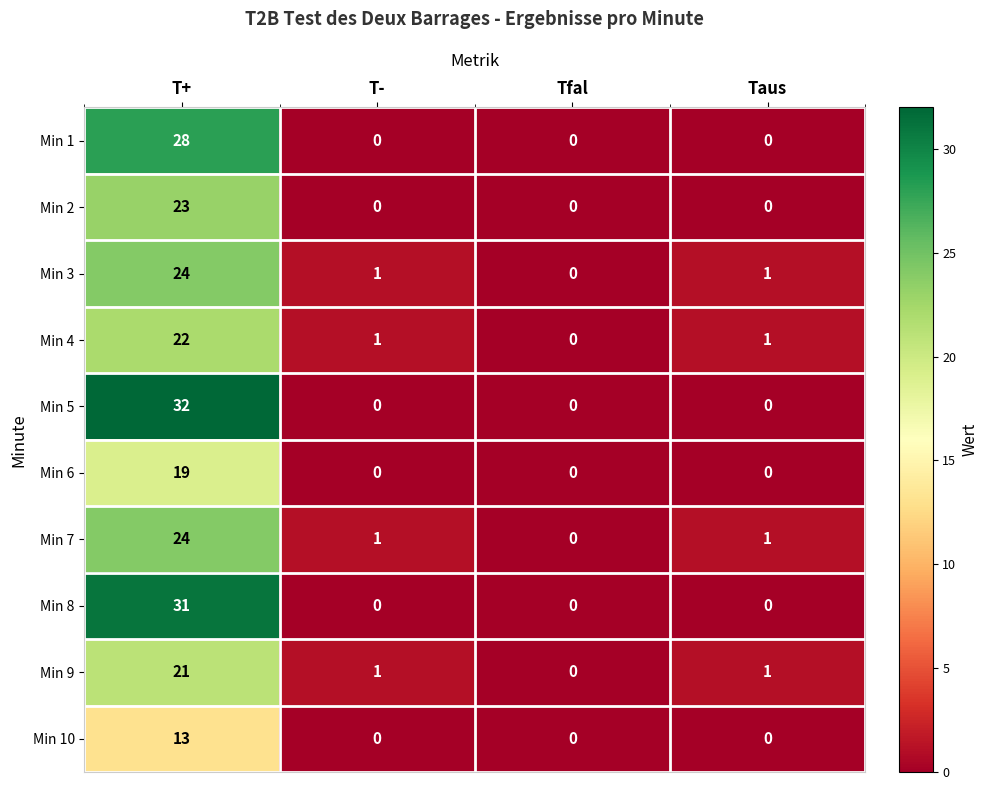

Is it true that Min 1 equals 19 at Taus?

False